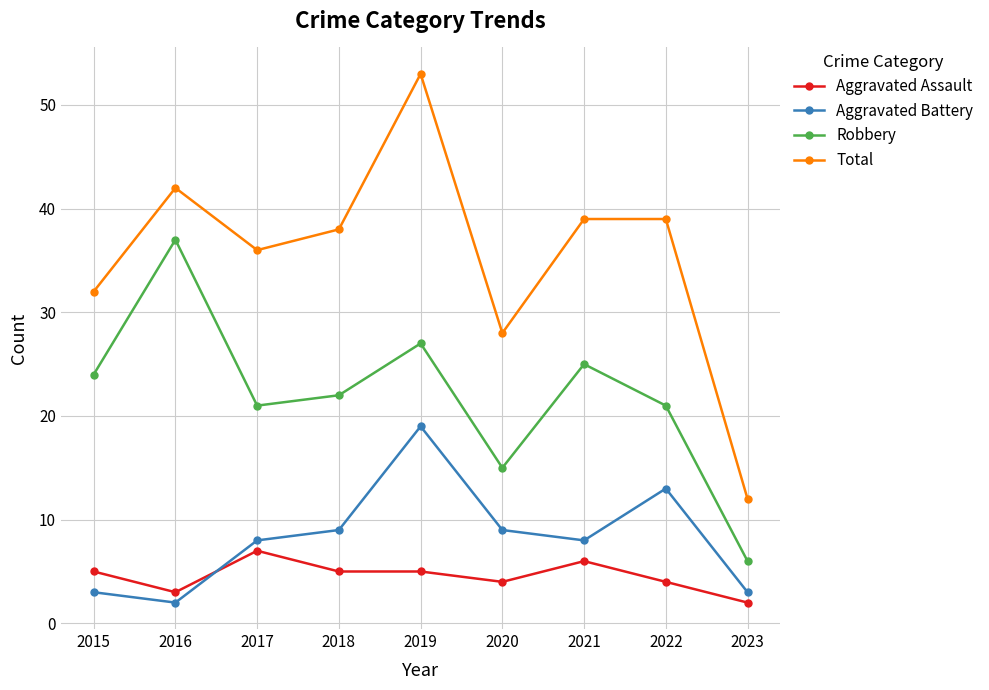

What is the value of the Aggravated Assault point at the 4th from the left?

5